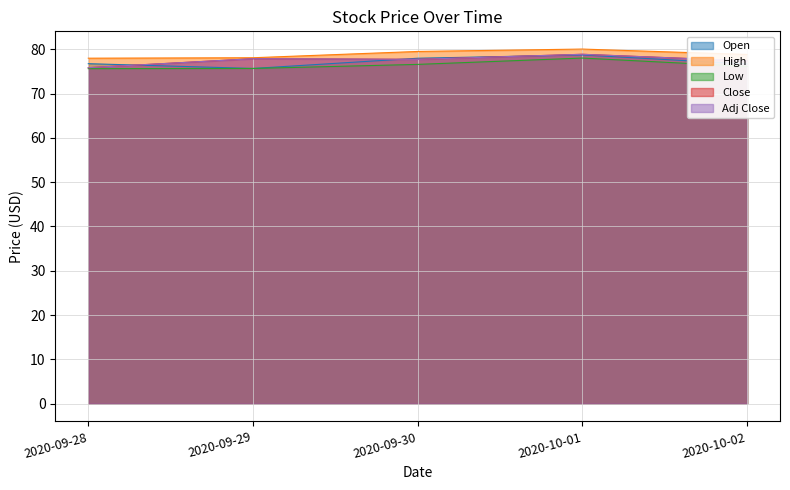

Reading left to right, list all the values displayed in this chart.

Open: 2020-09-28=76.8	2020-09-29=75.7	2020-09-30=78.0	2020-10-01=78.7	2020-10-02=76.7
High: 2020-09-28=78.0	2020-09-29=78.1	2020-09-30=79.5	2020-10-01=80.1	2020-10-02=78.8
Low: 2020-09-28=75.6	2020-09-29=75.7	2020-09-30=76.6	2020-10-01=78.0	2020-10-02=76.1
Close: 2020-09-28=75.8	2020-09-29=77.9	2020-09-30=77.7	2020-10-01=78.9	2020-10-02=77.4
Adj Close: 2020-09-28=75.8	2020-09-29=77.9	2020-09-30=77.7	2020-10-01=78.9	2020-10-02=77.4